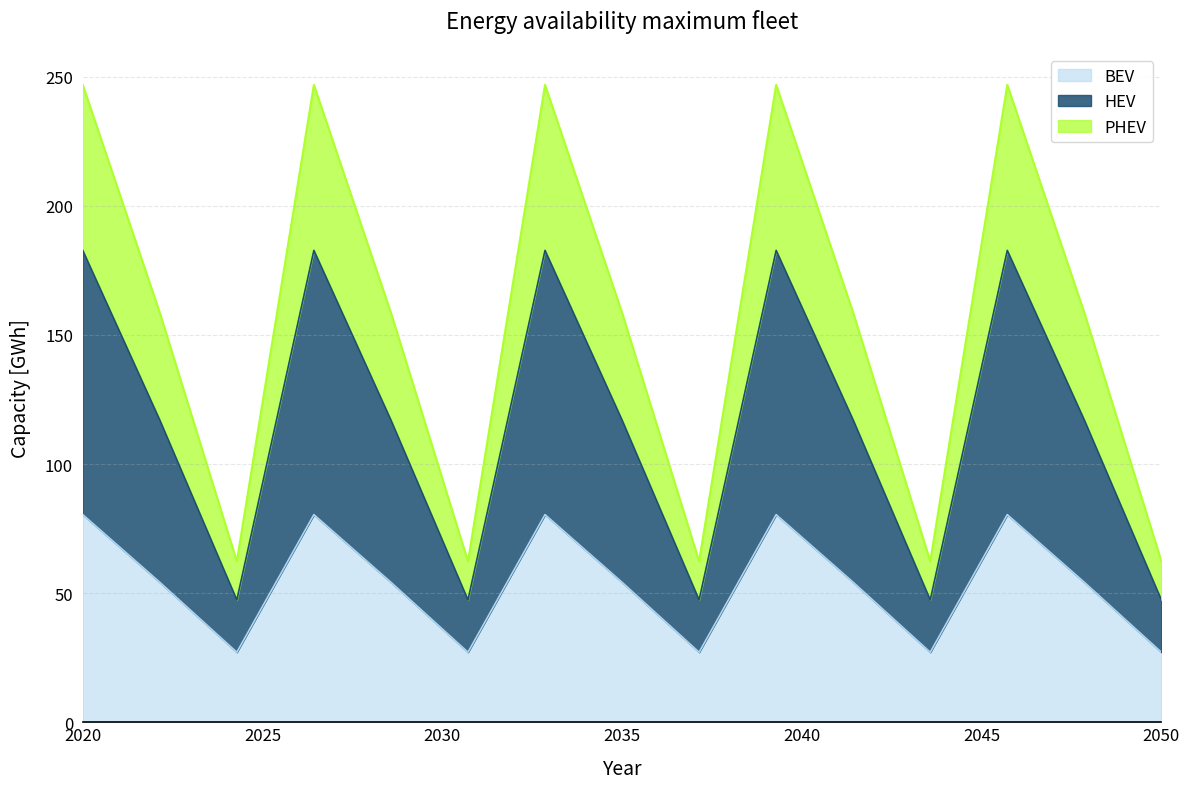

The value of BEV at 2050 is 6.6. True or false?

False